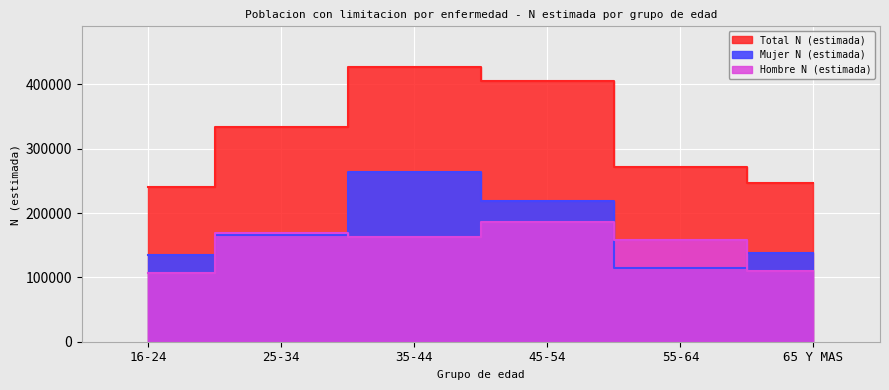

At how many categories does at least one series exceed 356758?

2